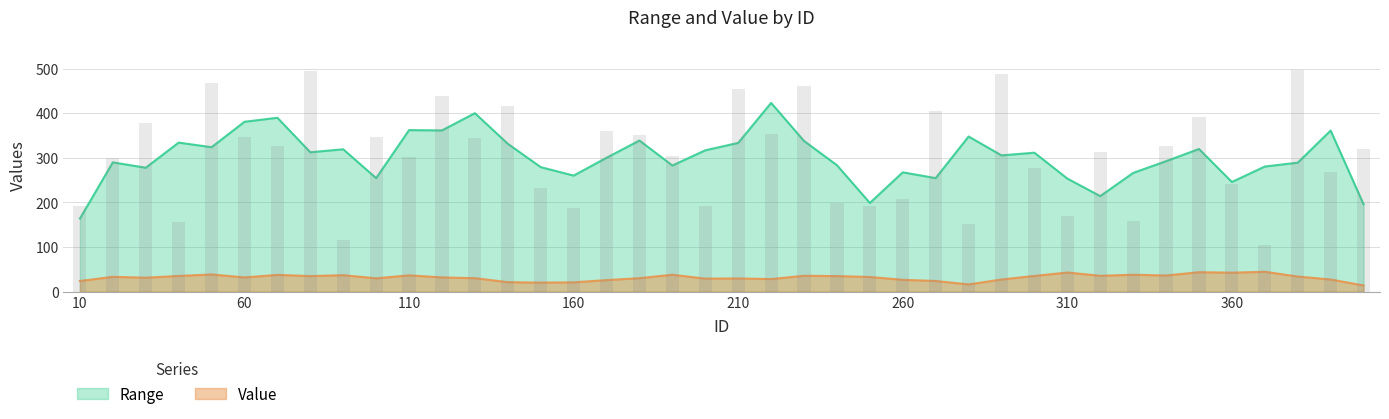

Which has a higher value, 340 or 370?

340